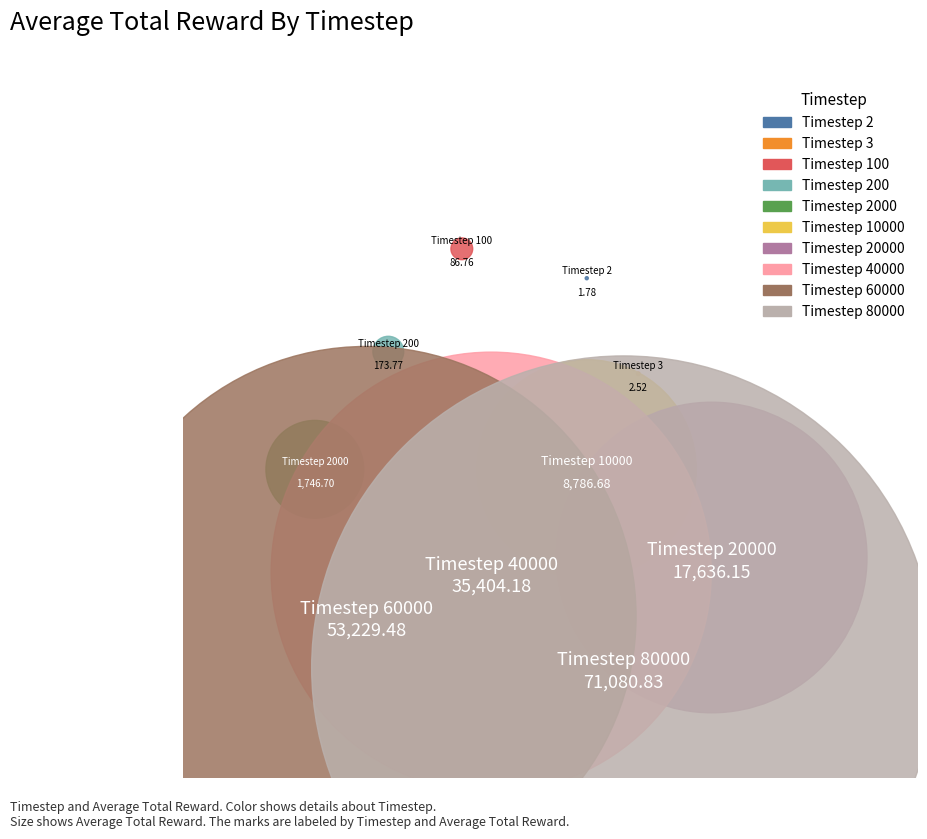

Between 3 and 40000, which is larger?

40000